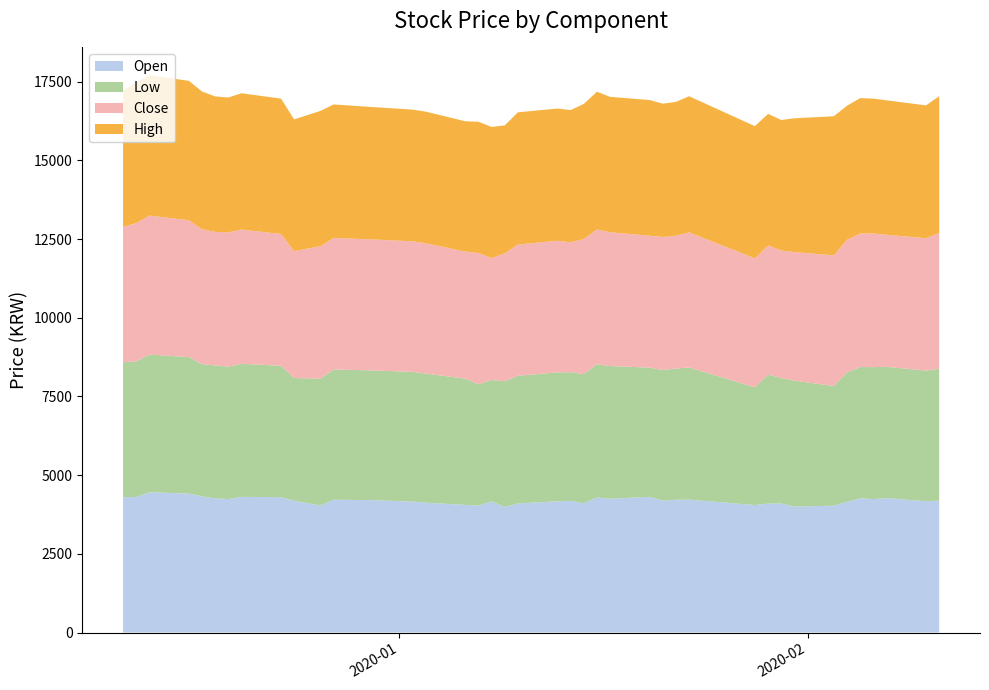

Reading left to right, extract all data points from this chart.

Open: 4300	4305	4455	4415	4325	4260	4240	4310	4300	4185	4035	4220	4205	4160	4125	4055	4030	4165	3990	4100	4170	4180	4105	4290	4250	4310	4190	4220	4220	4050	4095	4100	4000	4030	4150	4265	4240	4270	4170	4190
Low: 4285	4305	4375	4335	4200	4225	4205	4225	4175	3900	4030	4135	4120	4120	4100	4010	3855	3860	3990	4055	4095	4090	4105	4230	4215	4105	4150	4165	4200	3740	4095	3985	4000	3800	4110	4170	4190	4170	4150	4190
Close: 4300	4395	4415	4345	4285	4240	4265	4265	4185	4030	4205	4180	4160	4145	4140	4035	4170	3870	4065	4170	4180	4125	4290	4285	4250	4190	4225	4220	4290	4095	4105	4050	4085	4150	4215	4240	4245	4195	4205	4315
High: 4340	4465	4455	4430	4375	4305	4285	4330	4300	4185	4300	4240	4205	4185	4180	4140	4170	4165	4065	4200	4200	4200	4290	4375	4300	4310	4235	4250	4325	4200	4180	4145	4250	4420	4260	4300	4285	4270	4220	4340